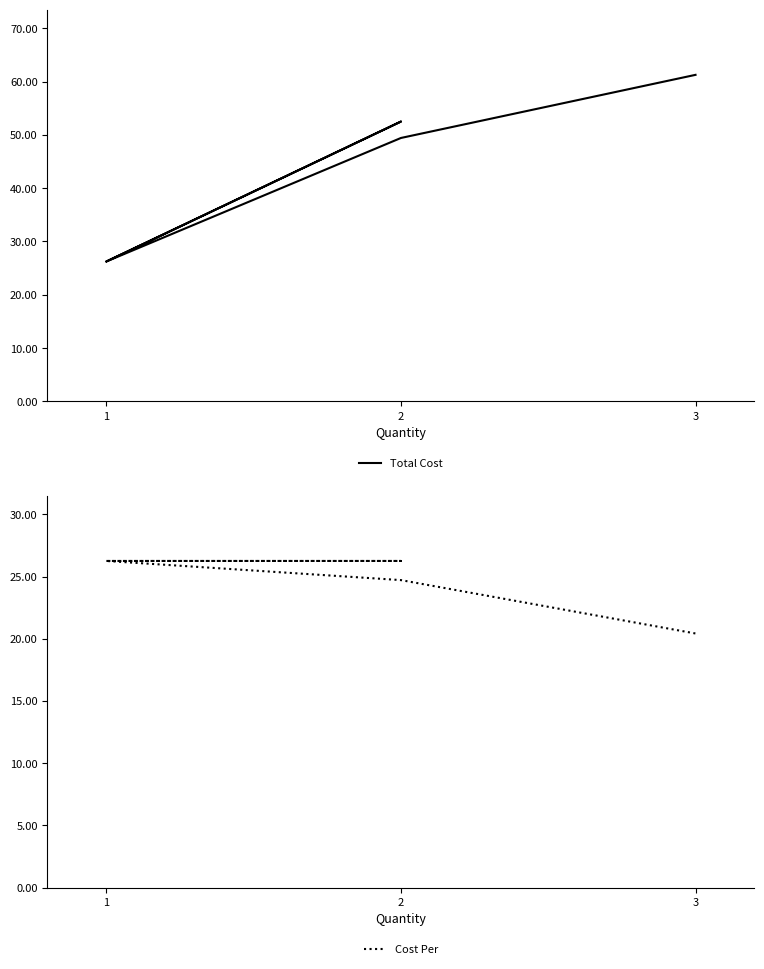

Which series changed the most between 1 and 2?

Total Cost